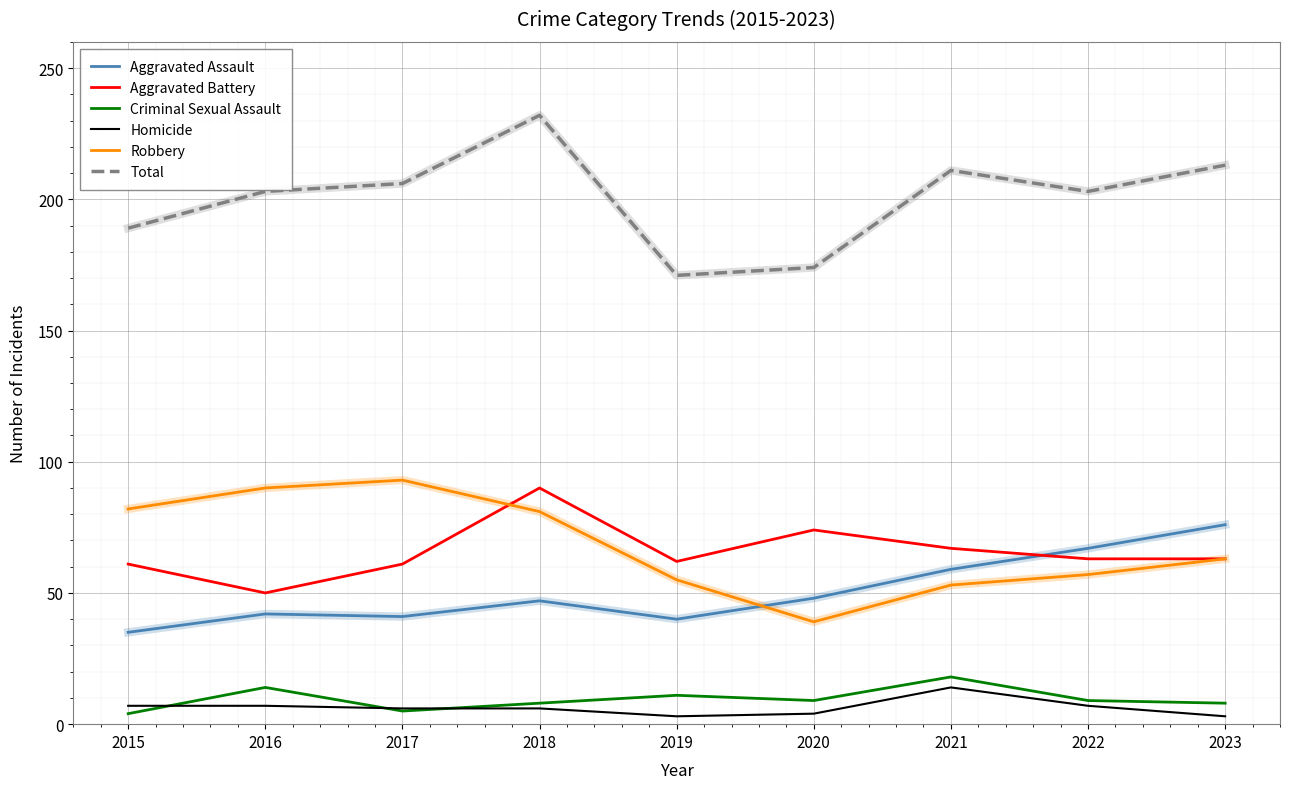

In Aggravated Battery, how many points are higher than both neighbors (excluding endpoints)?

2